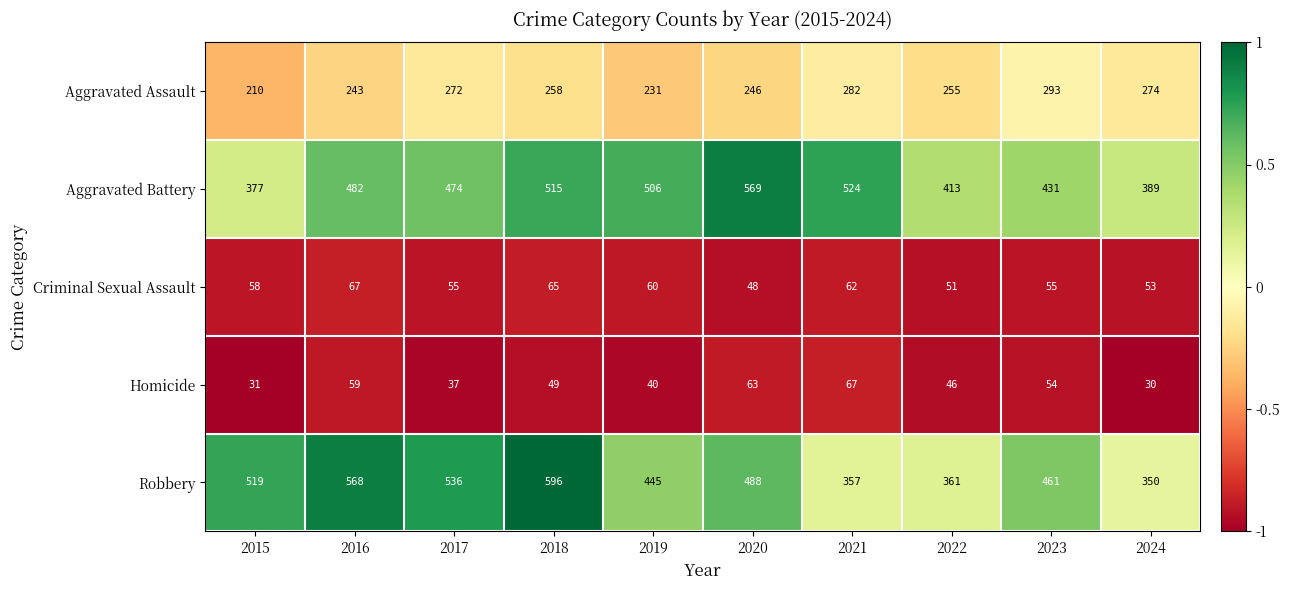

True or false: Aggravated Assault has a value of 407 at 2016.

False